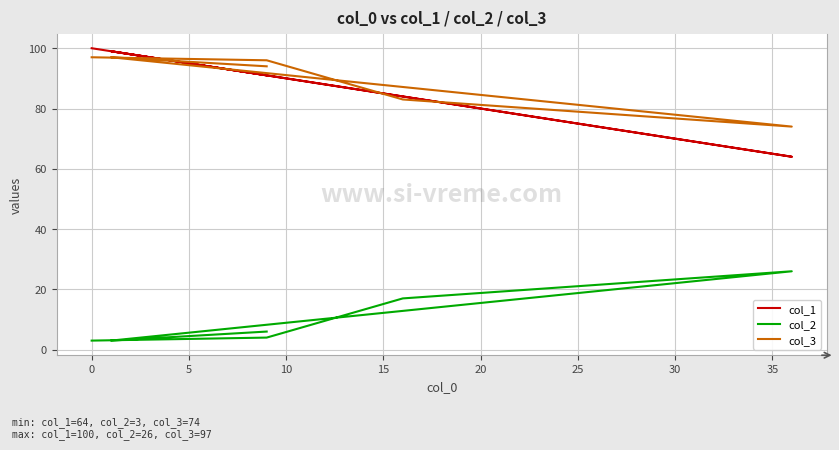

Which series has the widest spread of values?

col_1